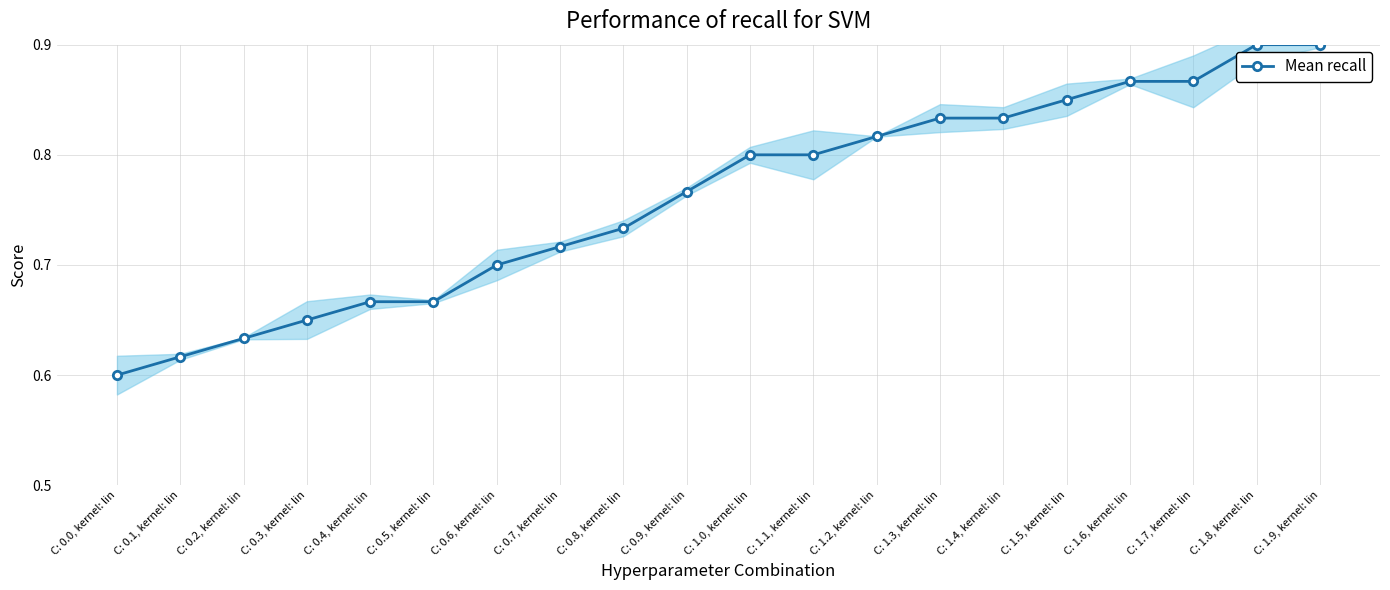

What is the label of the 3rd point from the left?

C: 0.2, kernel: lin